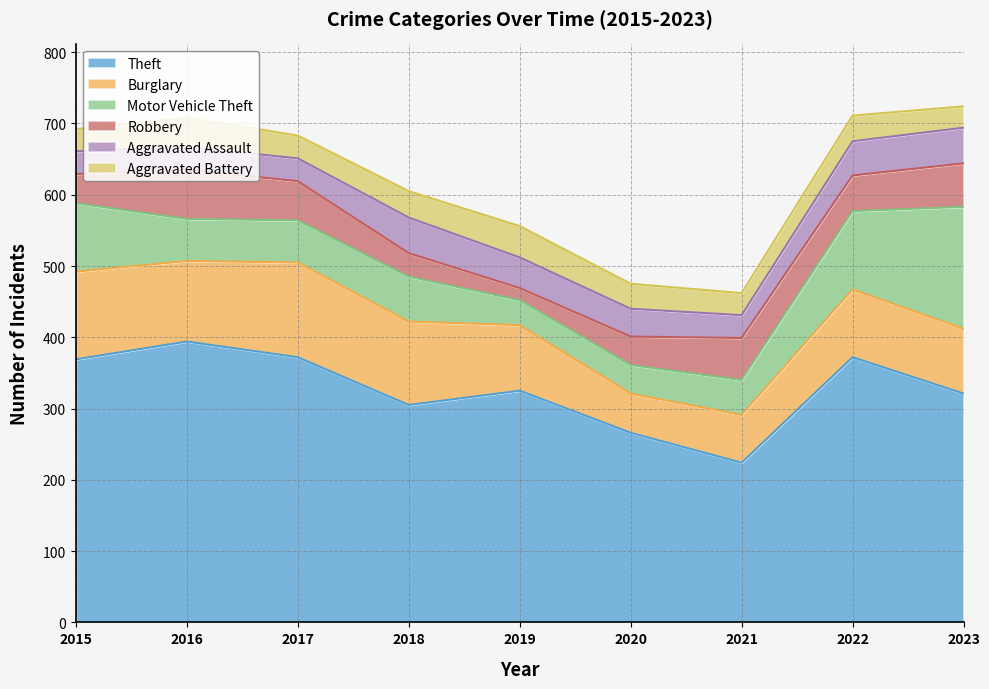

How many values in the Burglary series exceed 95?

4